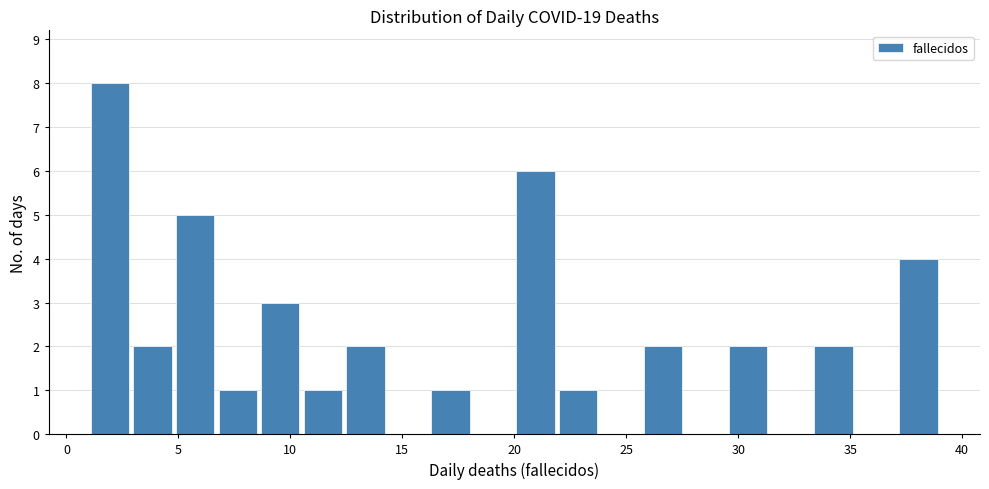

Around what value on the x-axis is the tallest bar? Give the approximate position of its centre, as read against the axis.

2.0